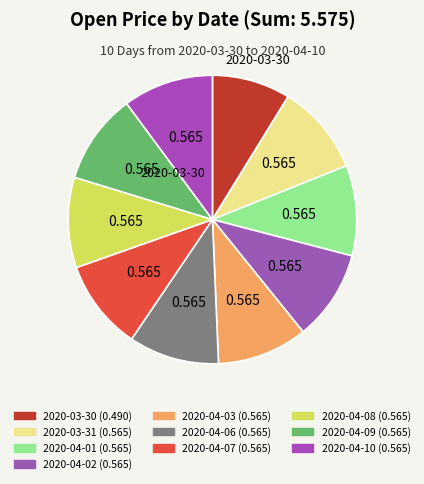

To the nearest percent, what percentage of the pie is 2020-03-31?

10%